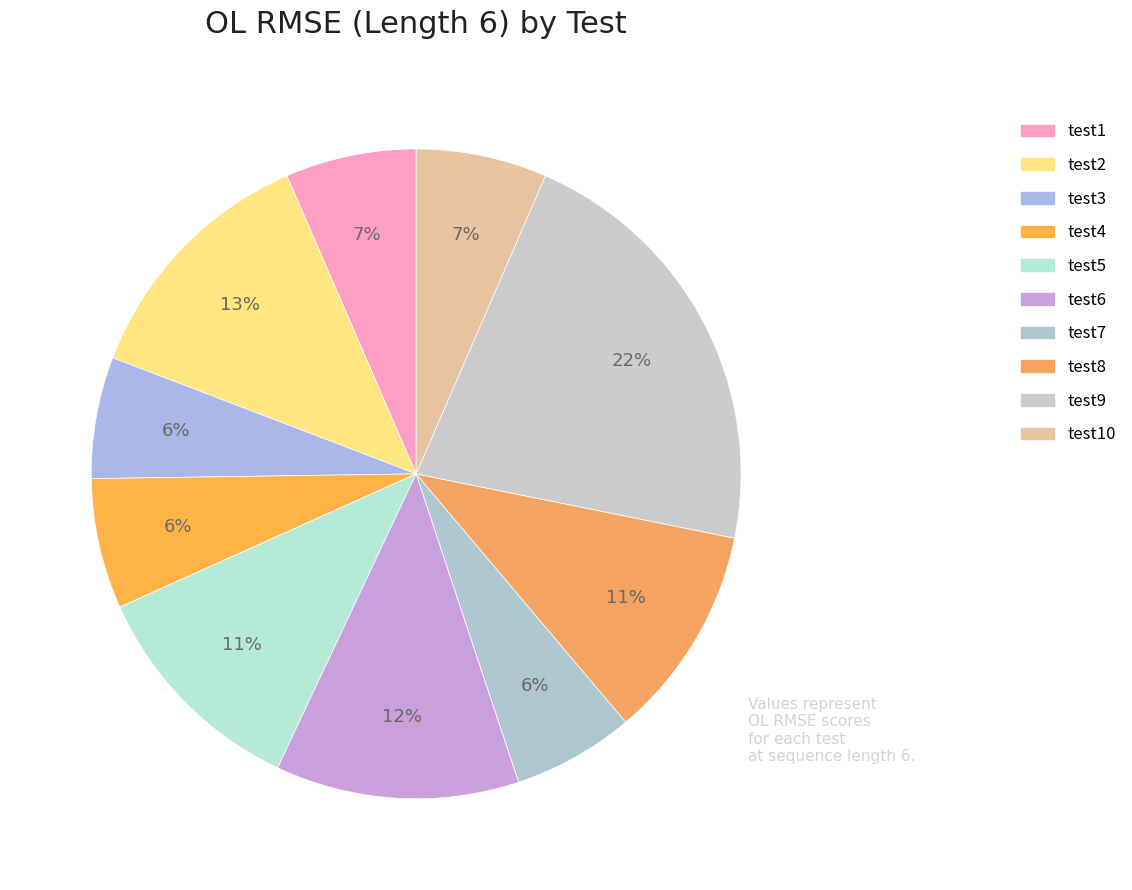

Is the sum of test5 and test3 greater than half?

No